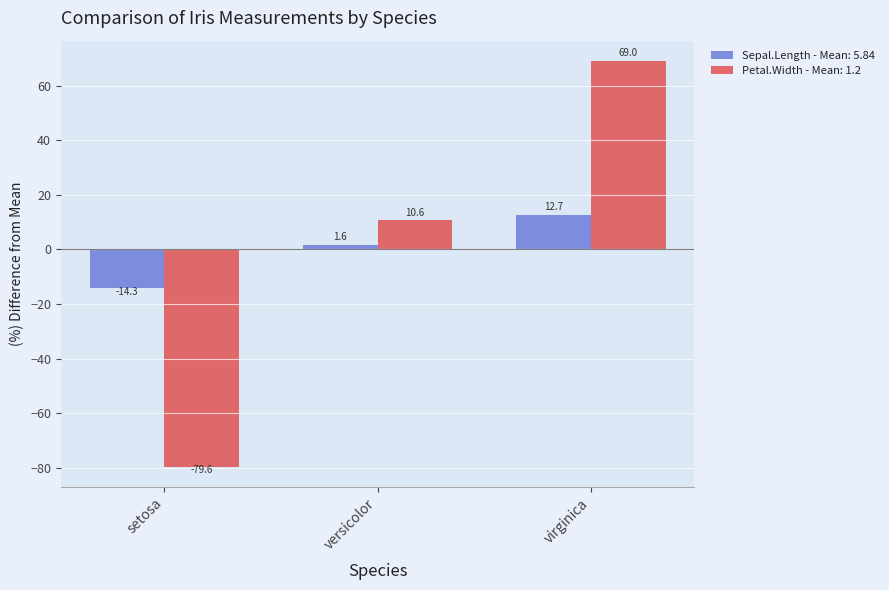

How many bars are there in each group?

2